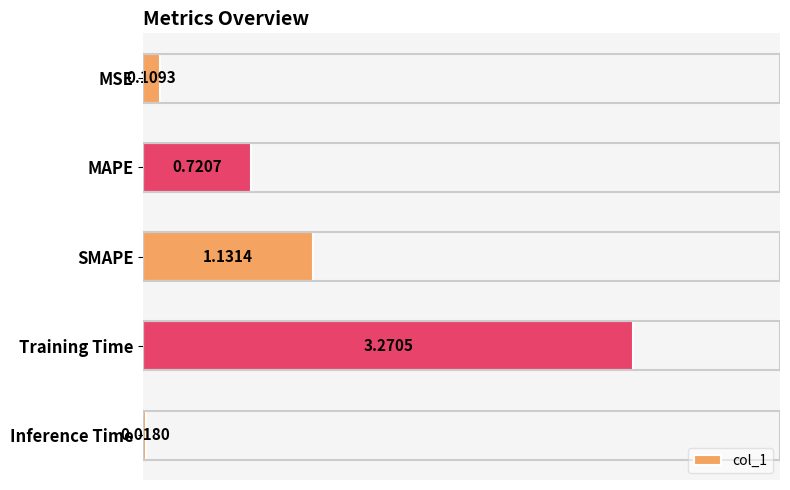

What is the label of the 3rd bar from the top?

SMAPE